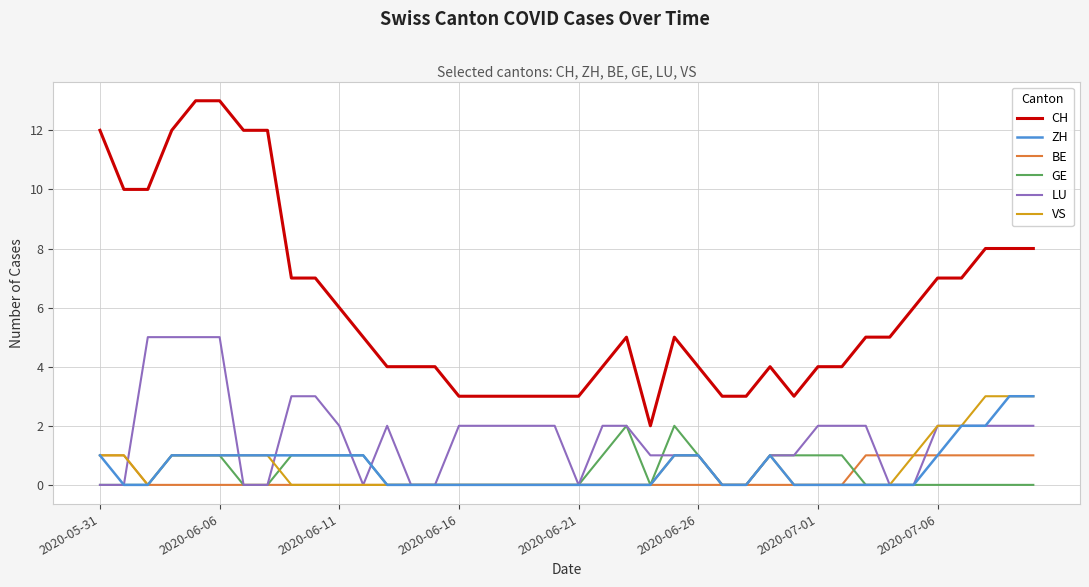

What is the highest value of the BE series?

1